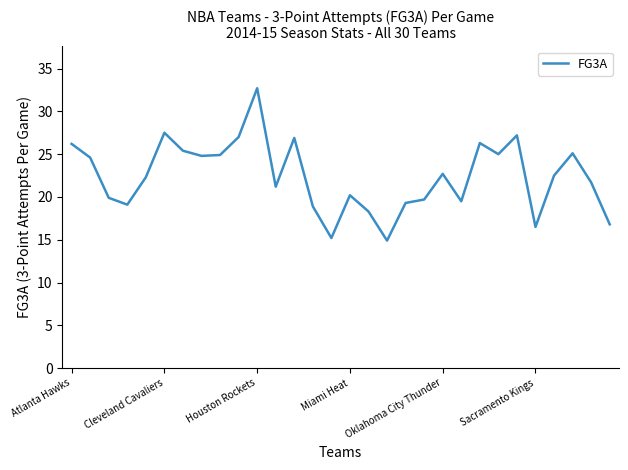

What is the maximum value shown in the chart?

32.7